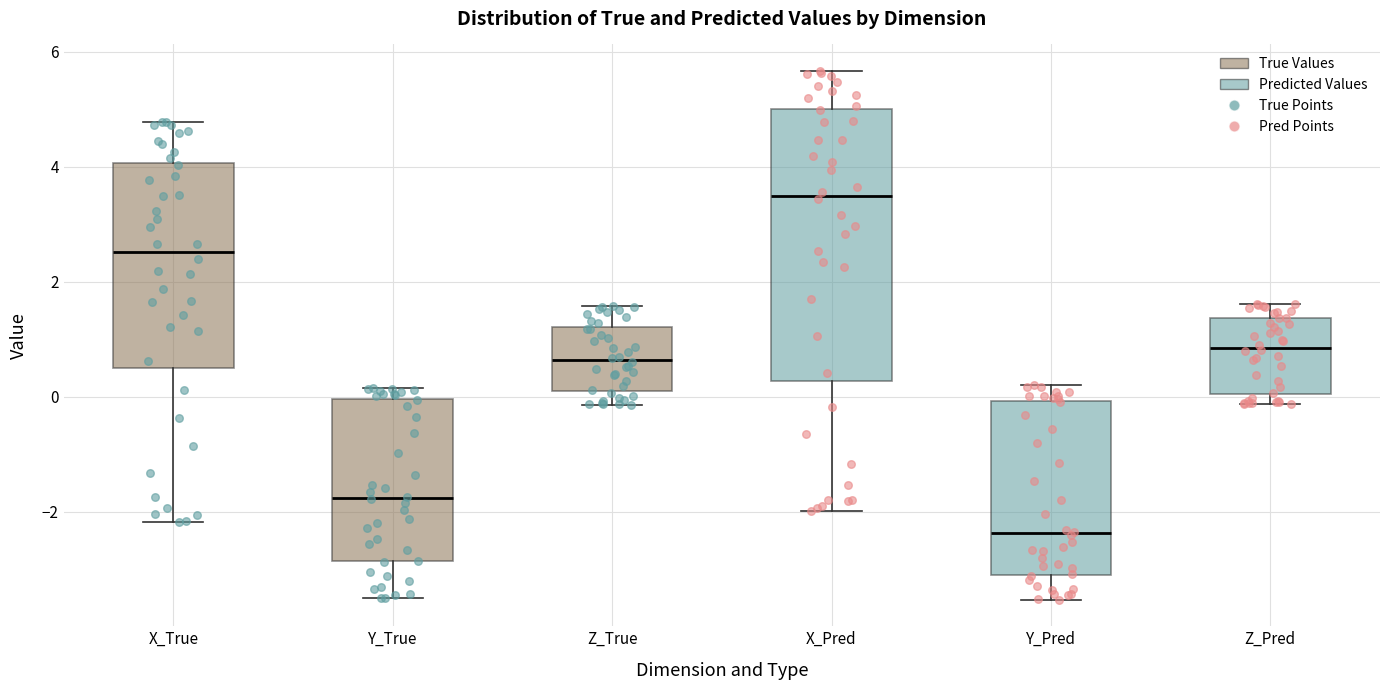

Reading left to right, transcribe this box plot: for each box, give where its median line is, the range the box spans, and where its two whiskers end, as read against the y-axis. The values are not printed on the chart, so give them approximately, as read against the axis.

X_True: median 2.6, box 0.4 to 4.0, whiskers -2.2 to 4.8
Y_True: median -1.8, box -2.8 to 0.0, whiskers -3.6 to 0.2
Z_True: median 0.6, box 0.2 to 1.2, whiskers -0.2 to 1.6
X_Pred: median 3.6, box 0.2 to 5.0, whiskers -2.0 to 5.6
Y_Pred: median -2.4, box -3.0 to 0.0, whiskers -3.6 to 0.2
Z_Pred: median 0.8, box 0.0 to 1.4, whiskers -0.2 to 1.6